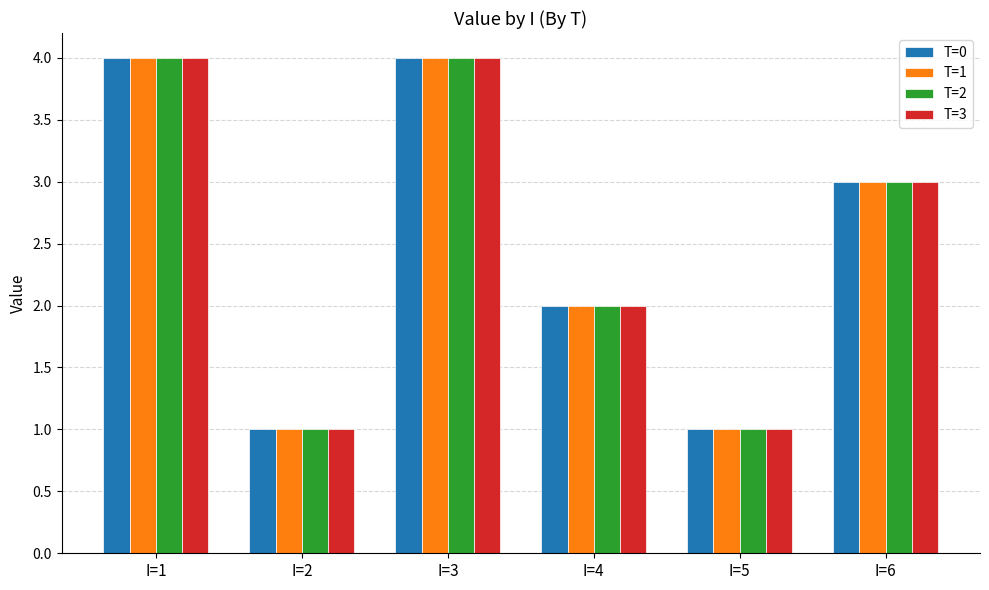

True or false: T=3 has a value of 3 at I=6.

True